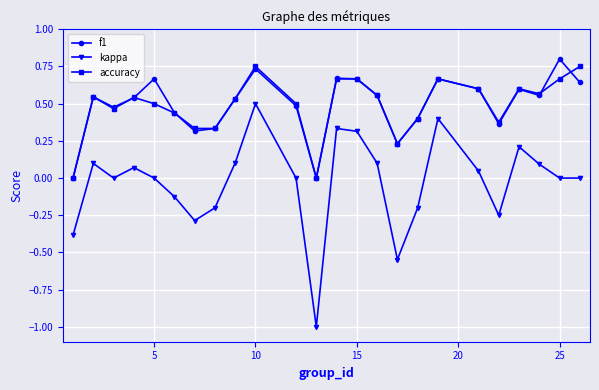

True or false: kappa has more than 1 points higher than both neighbors.

True